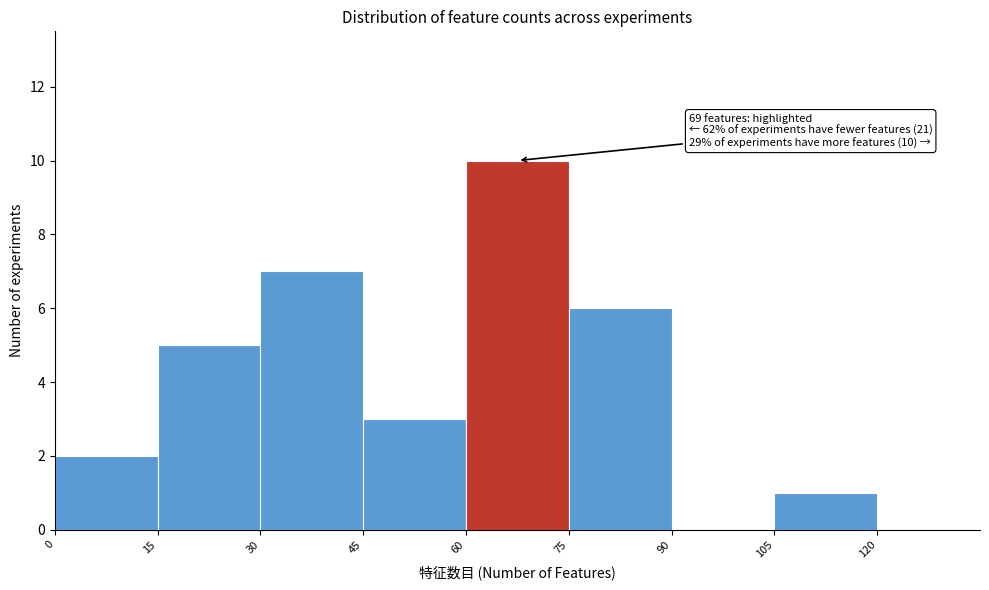

Over which range of the x-axis is the bar tallest?

60 to 75